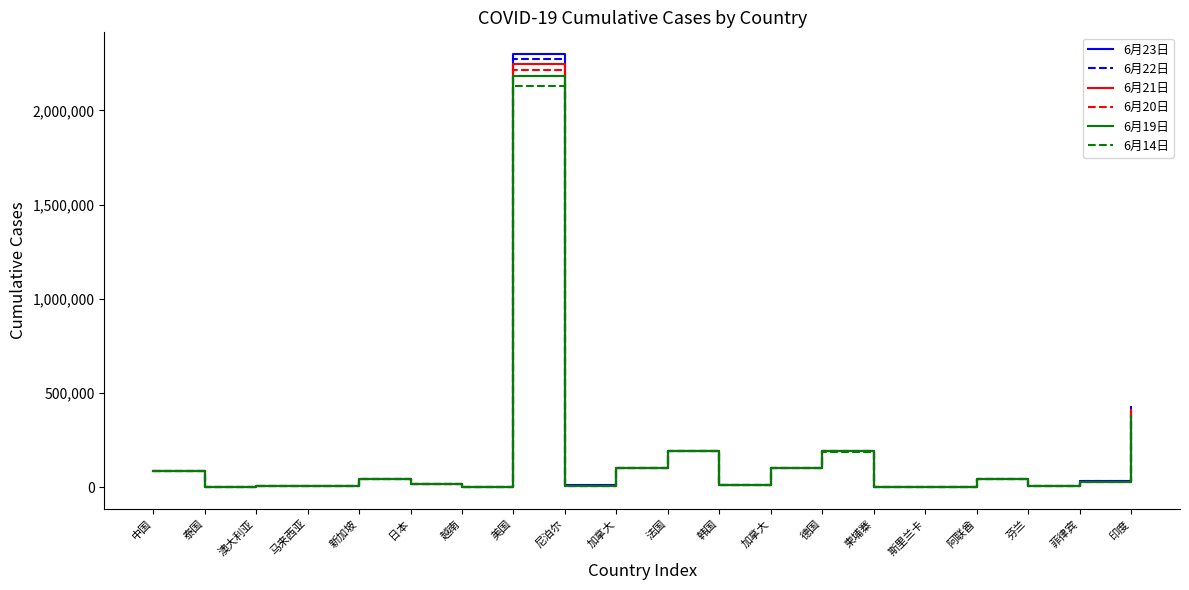

What are all the series names shown in the legend?

6月23日, 6月22日, 6月21日, 6月20日, 6月19日, 6月14日